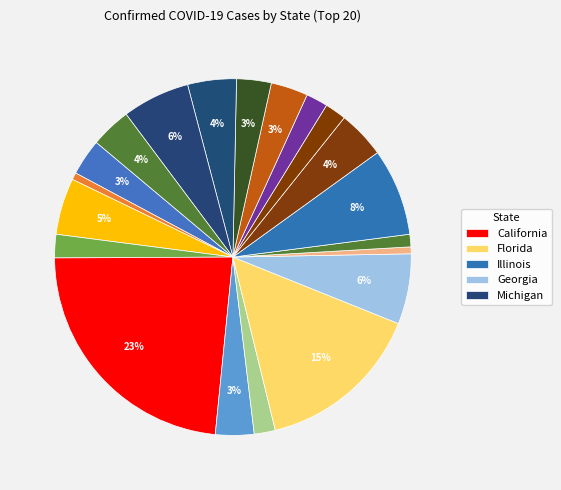

Count the number of slices in the pie.

20